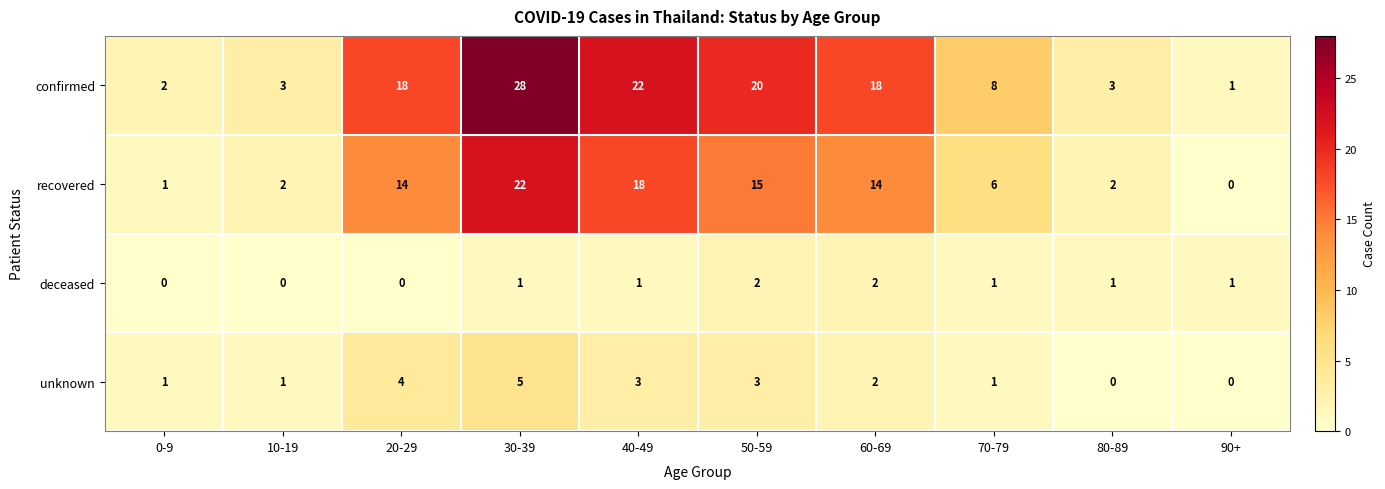

What is the sum of all deceased values?

9